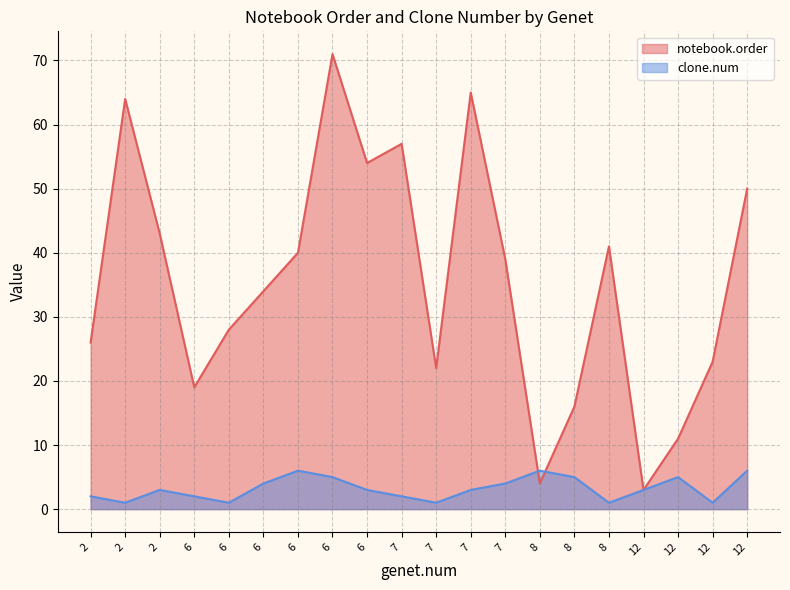

Does the chart have visible grid lines?

Yes